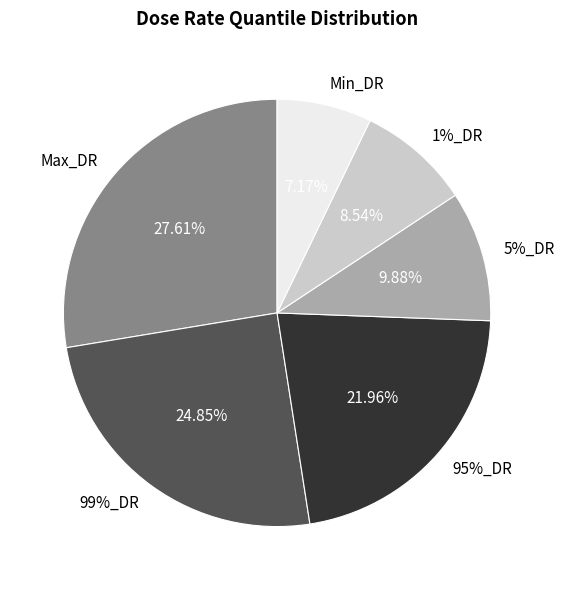

How many segments does this pie chart have?

6